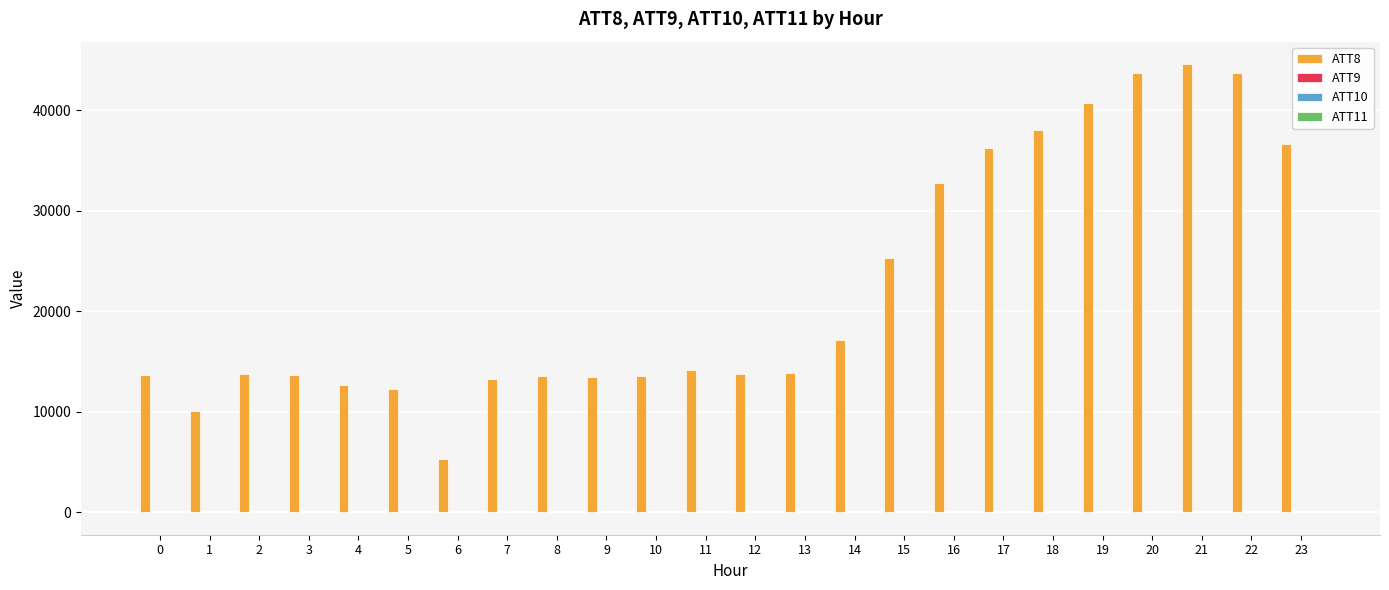

What is the maximum value for ATT8?

44600.0